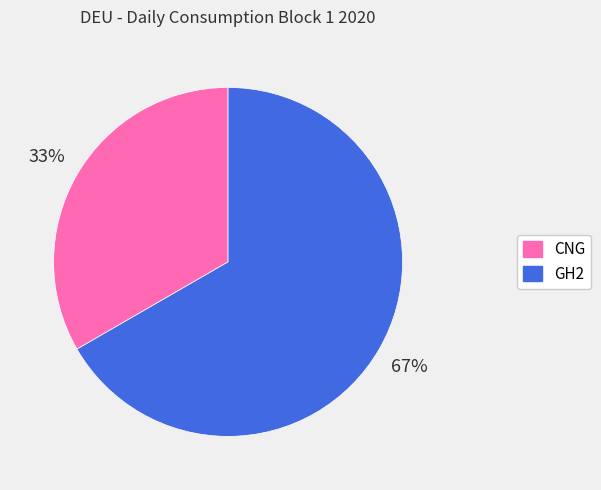

Approximately how many times larger is the value at GH2 compared to CNG?

2.0